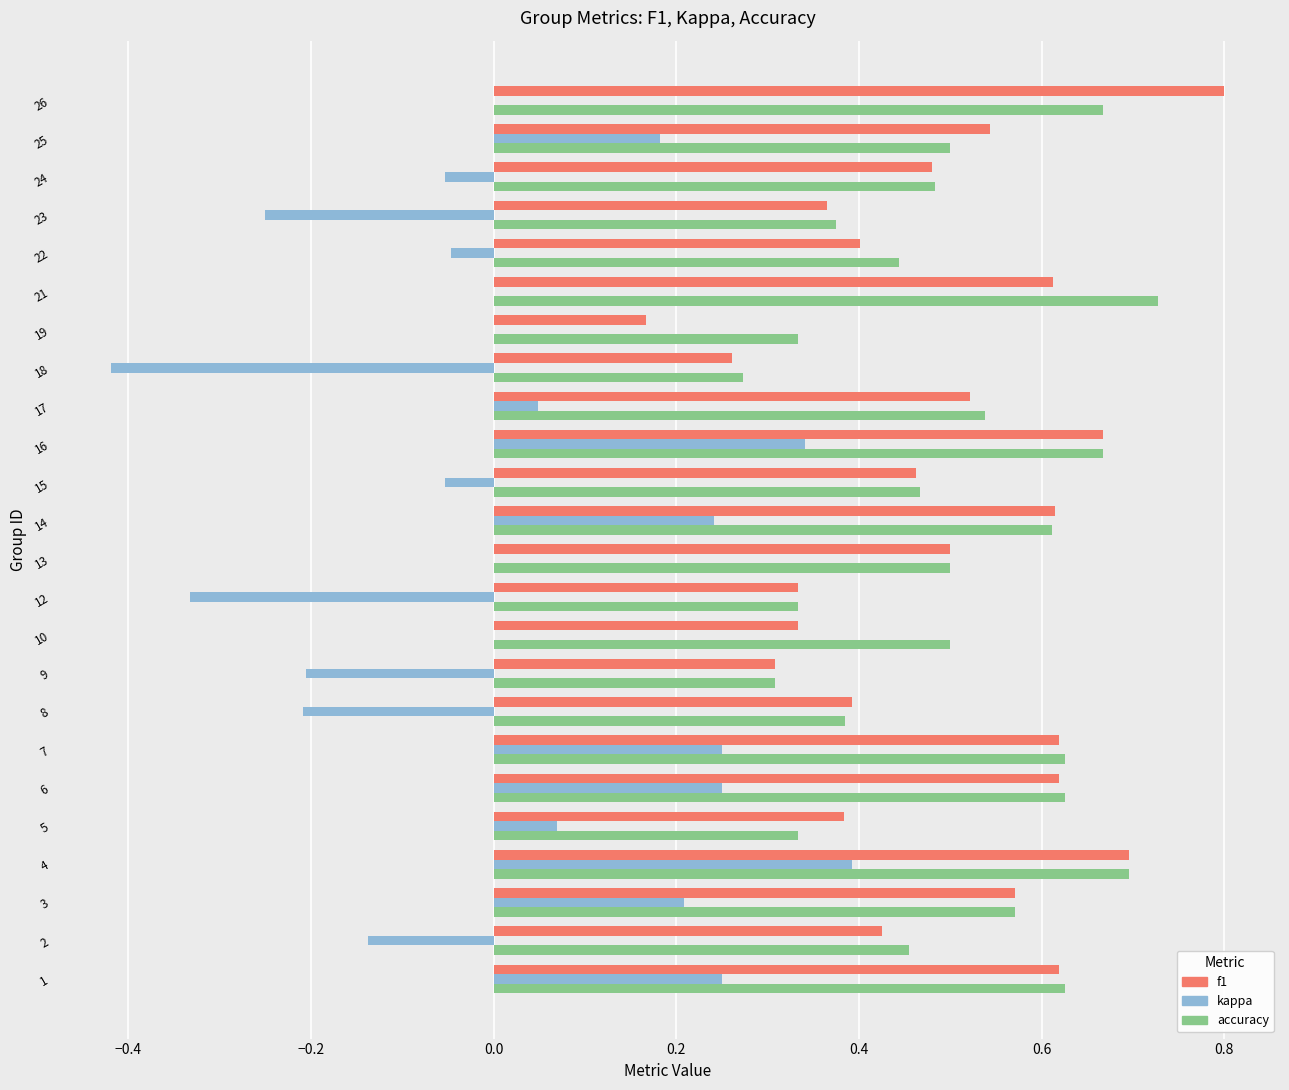

At which category is the sum across all series the highest?

4